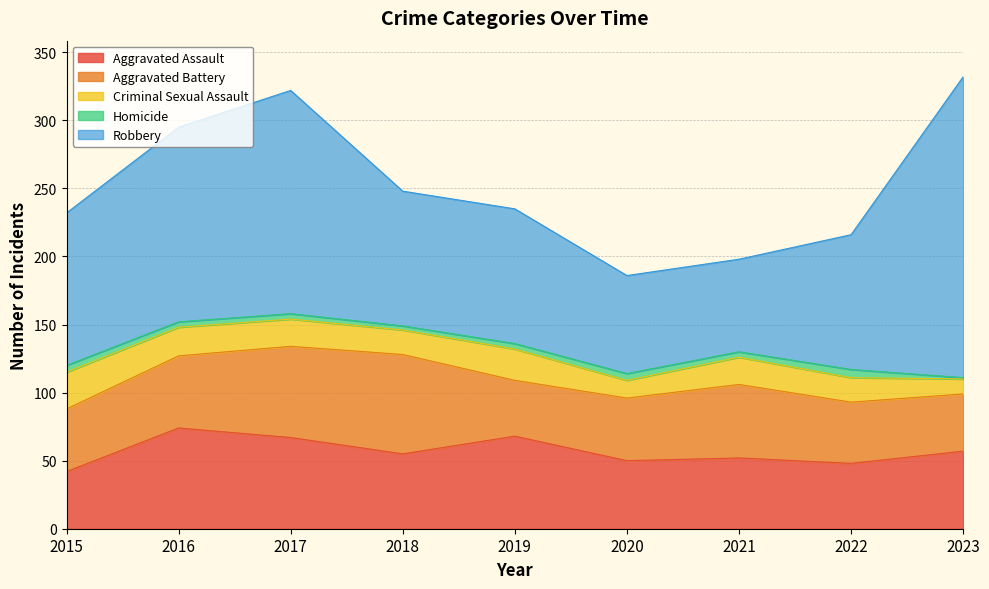

Does the chart display data point markers on the line(s)?

No